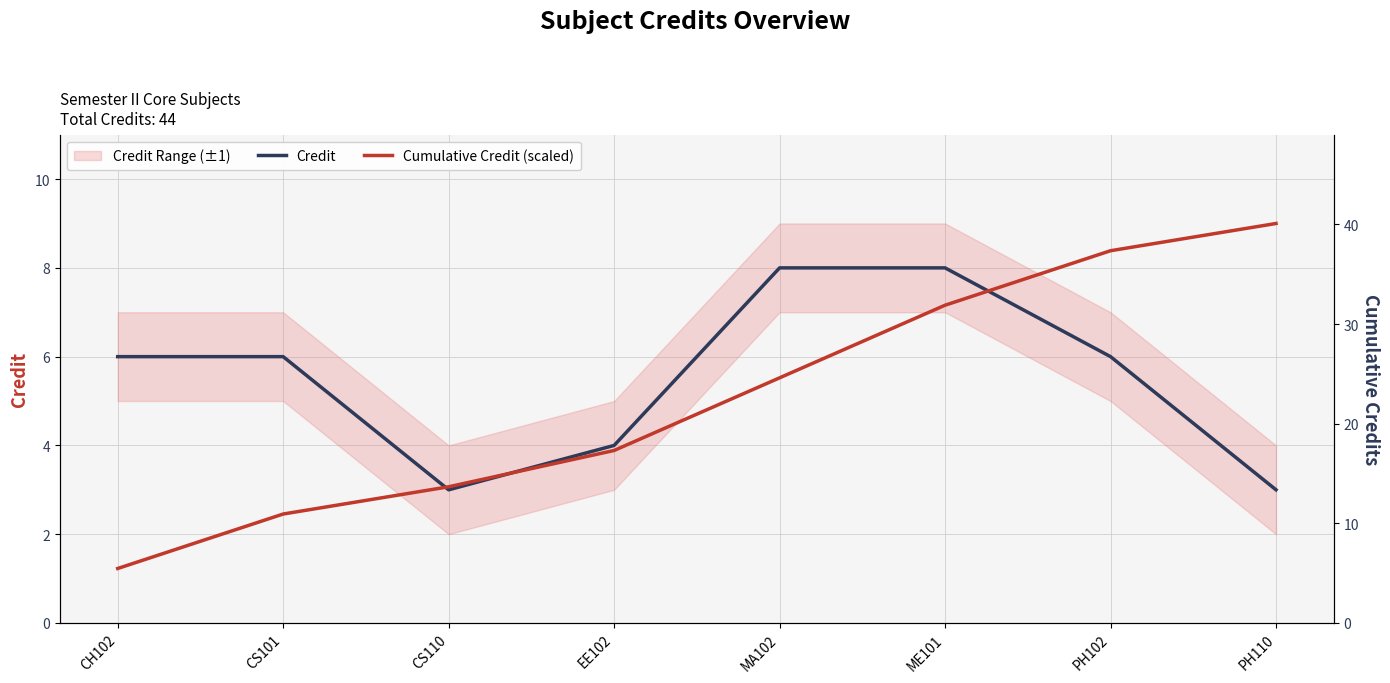

Which series has the largest total across all categories?

Credit